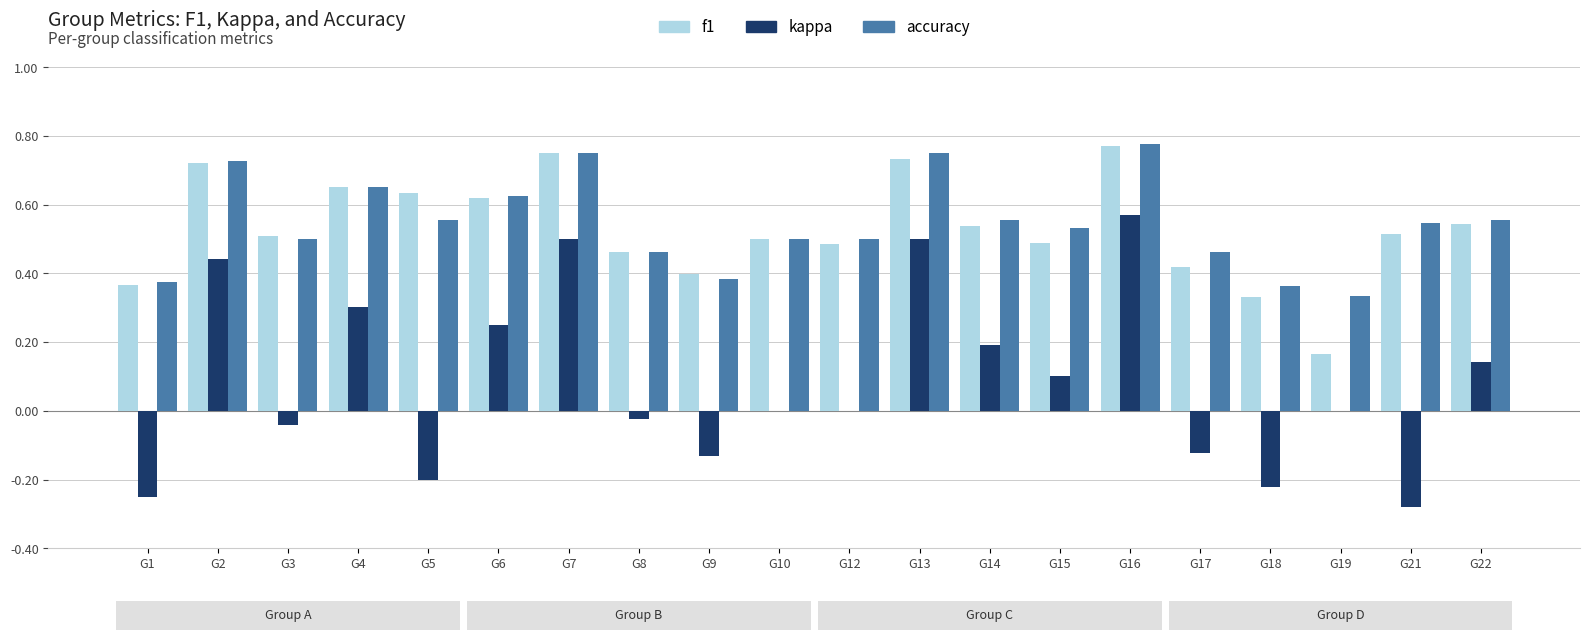

The kappa series shows 0.3 at G19. True or false?

False